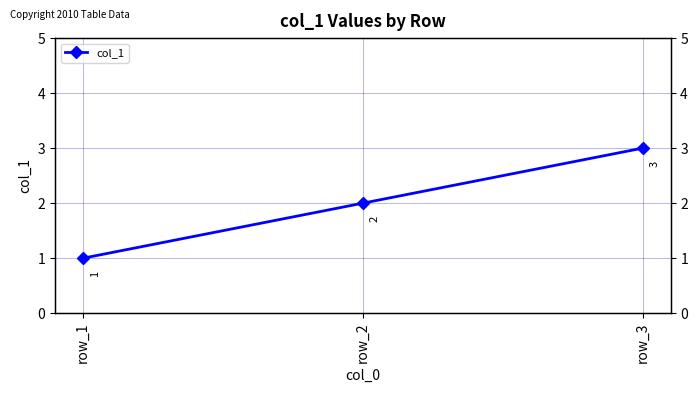

What is the sum of all values?

6